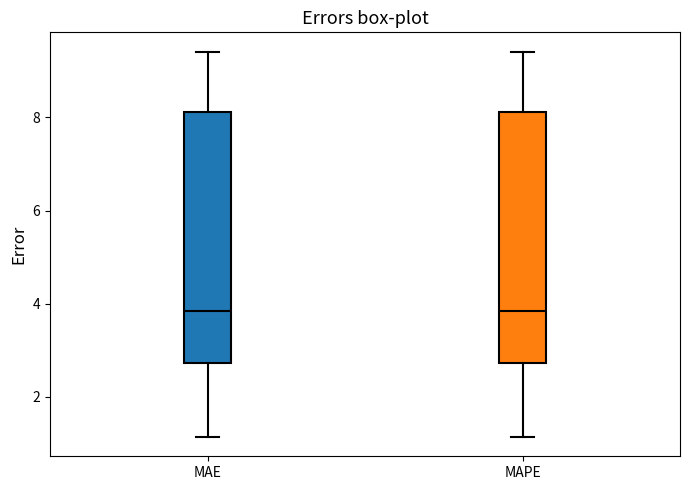

Where is the upper edge of the box for MAPE on the y-axis? The values are not printed on the chart, so give them approximately, as read against the axis.

8.2